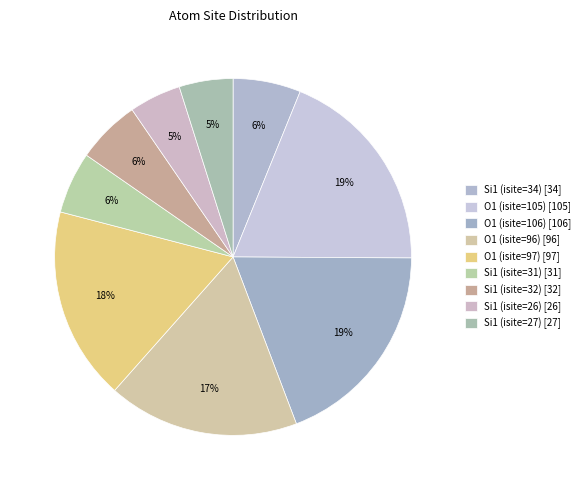

Count the number of slices in the pie.

9